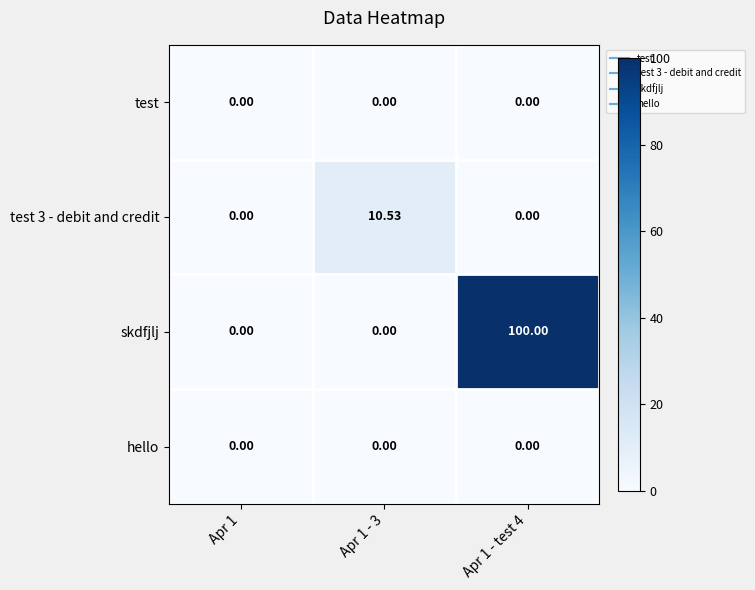

Which series has the largest total across all categories?

skdfjlj